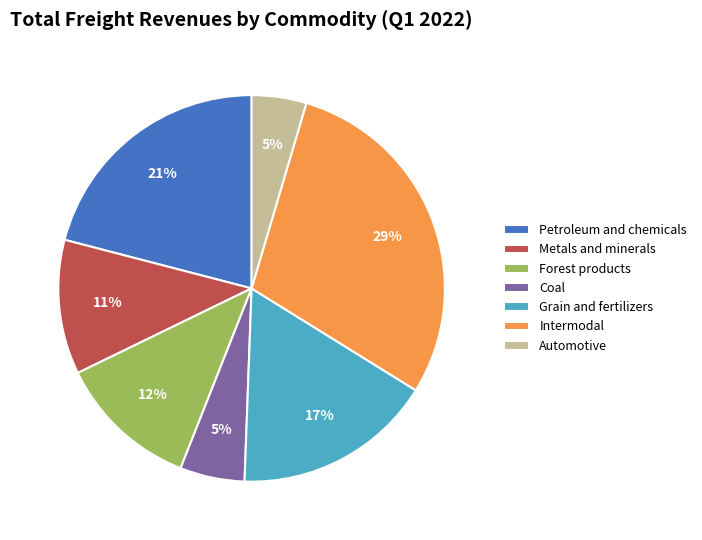

Does Intermodal account for over 50% of the chart?

No